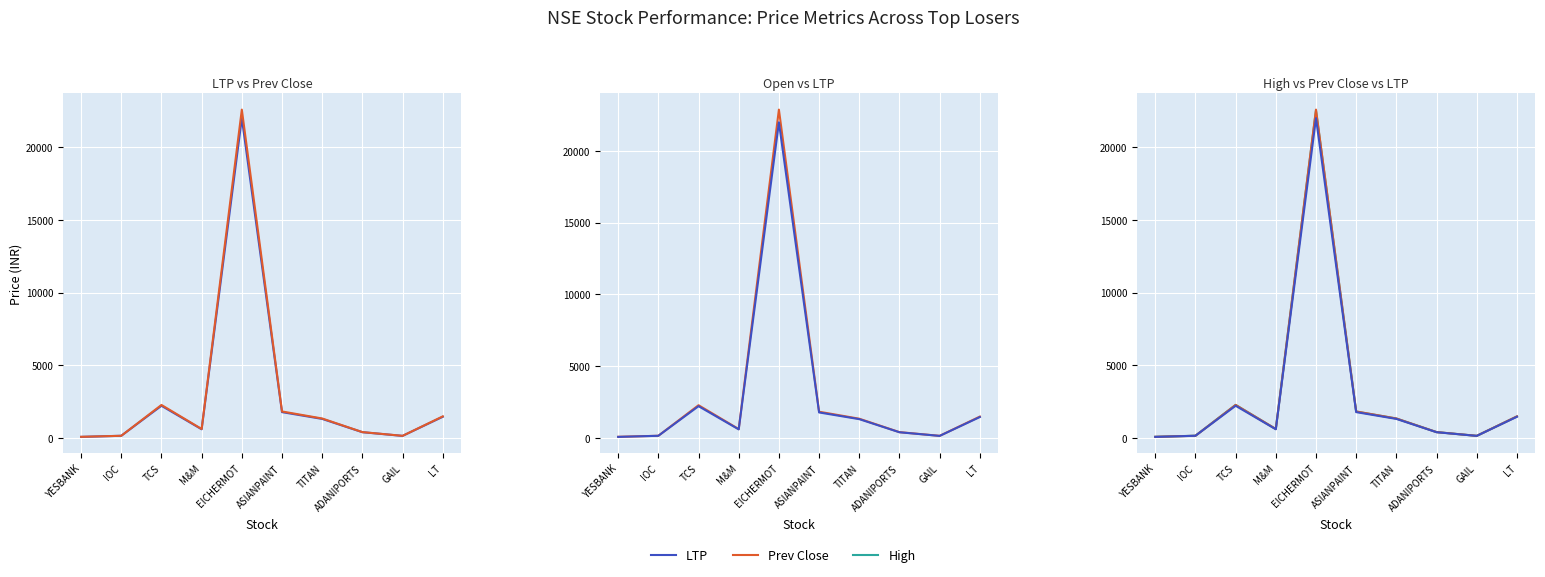

What is the value of the Open point at the 1st from the left?

71.8